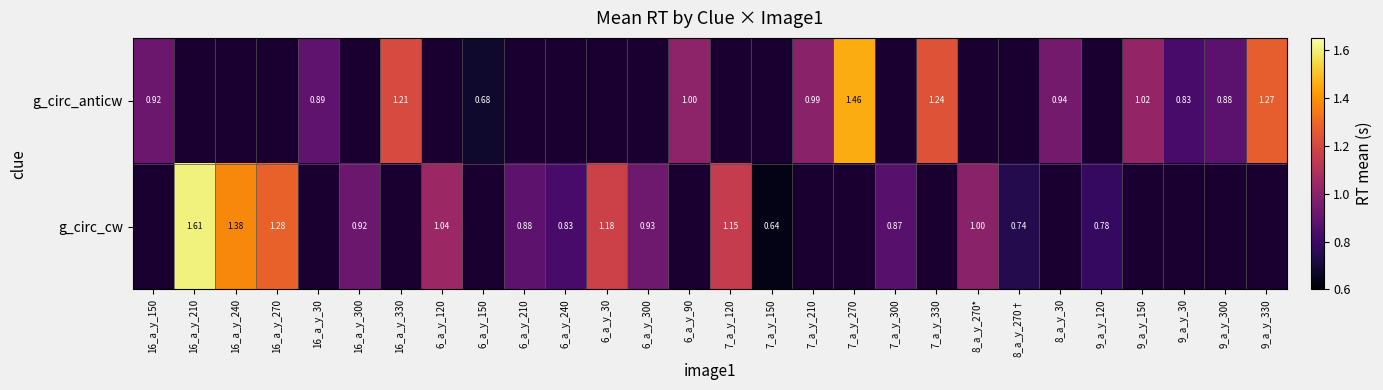

At which category does the chart reach its minimum across all series?

7_a_y_150